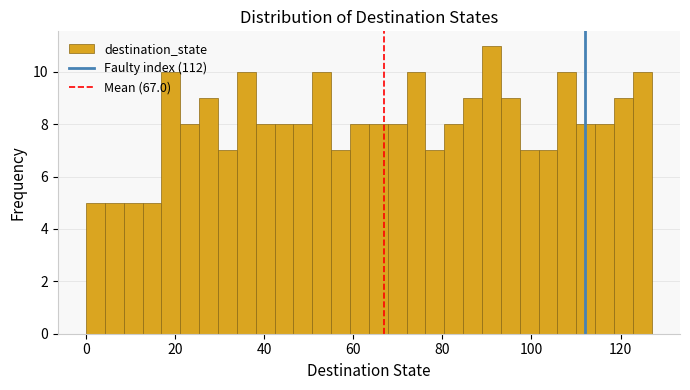

Around what value on the x-axis is the tallest bar? Give the approximate position of its centre, as read against the axis.

92